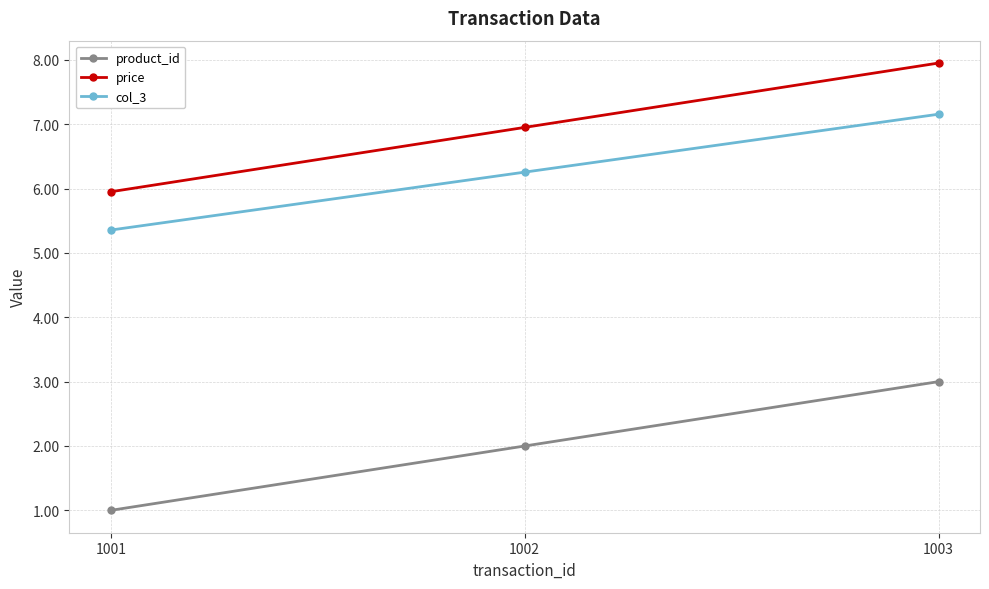

True or false: col_3 has a value of 5.4 at 1001.

True